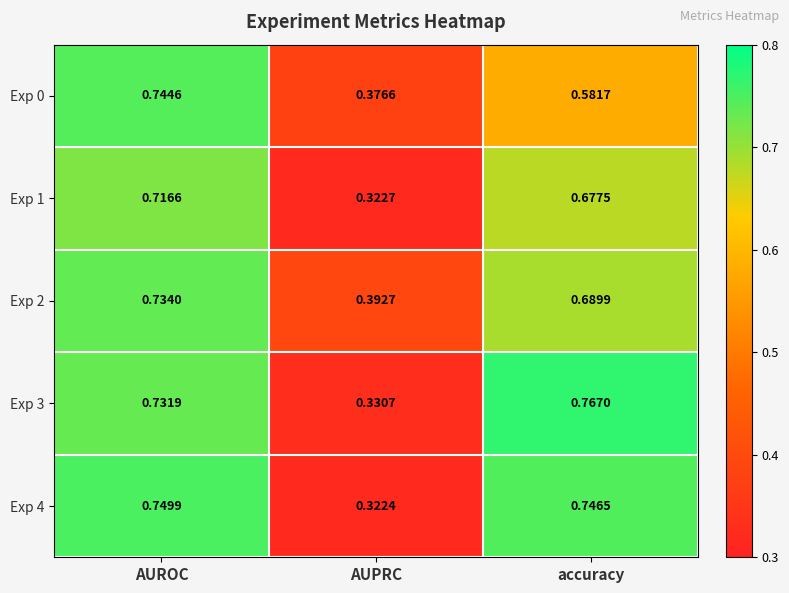

Which category has the lowest value in the Exp 3 series?

AUPRC